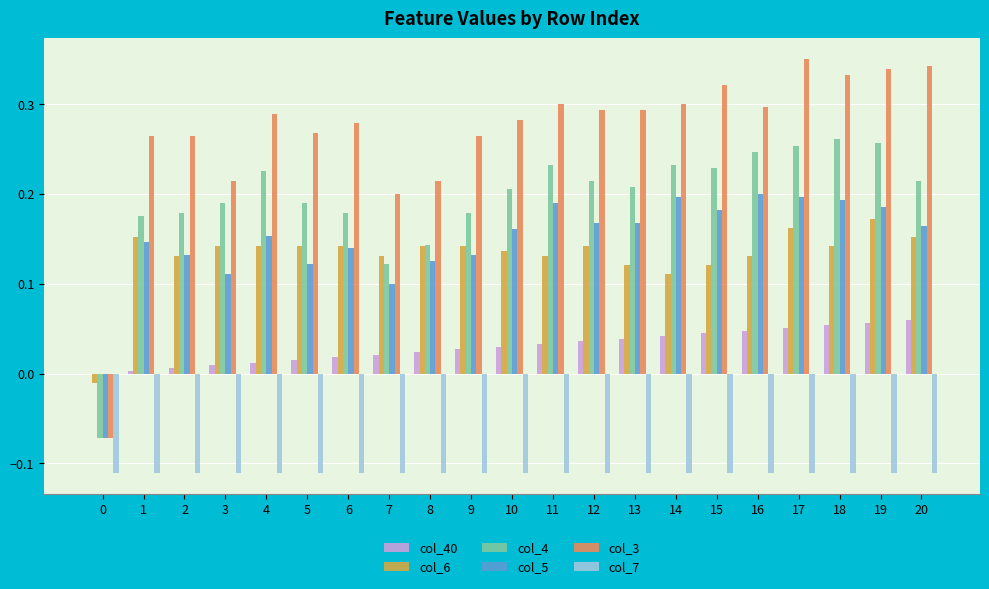

What is the total value across all series at 5?

0.6